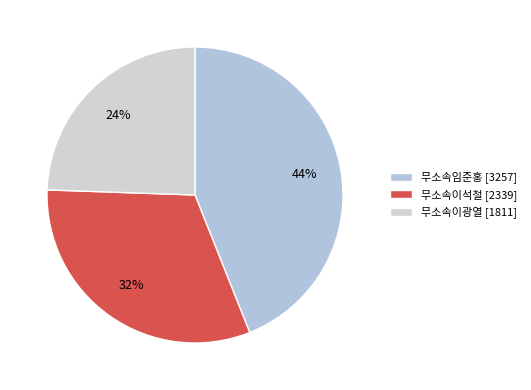

To the nearest percent, what is the difference between the largest and smallest slice percentages?

20%